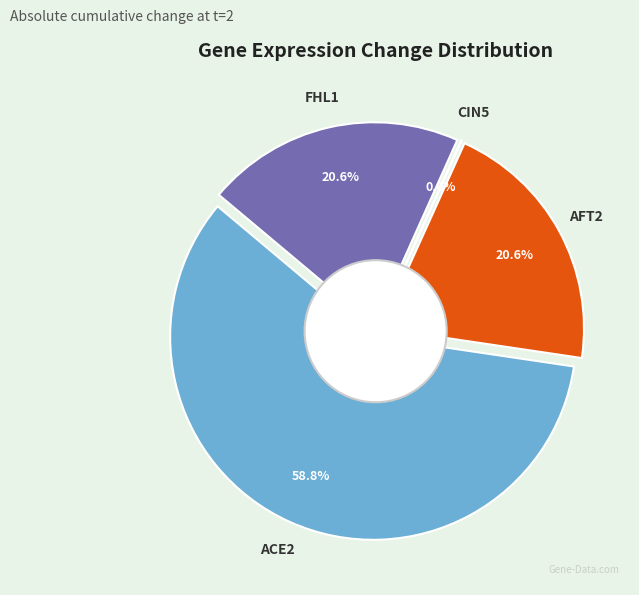

What percentage is NOT represented by AFT2?

79.4%